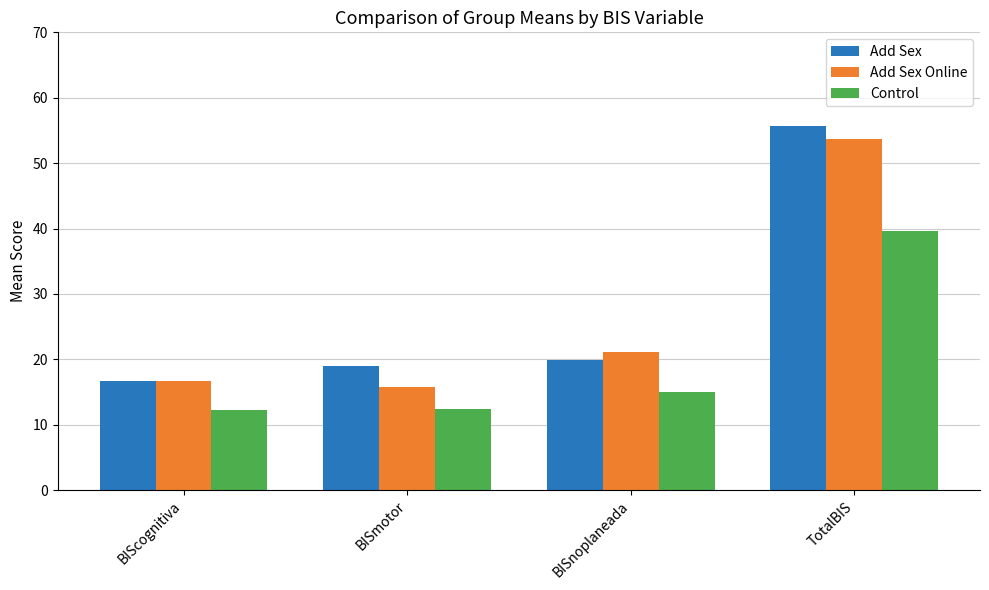

What value does the Add Sex series have at BIScognitiva?

16.8